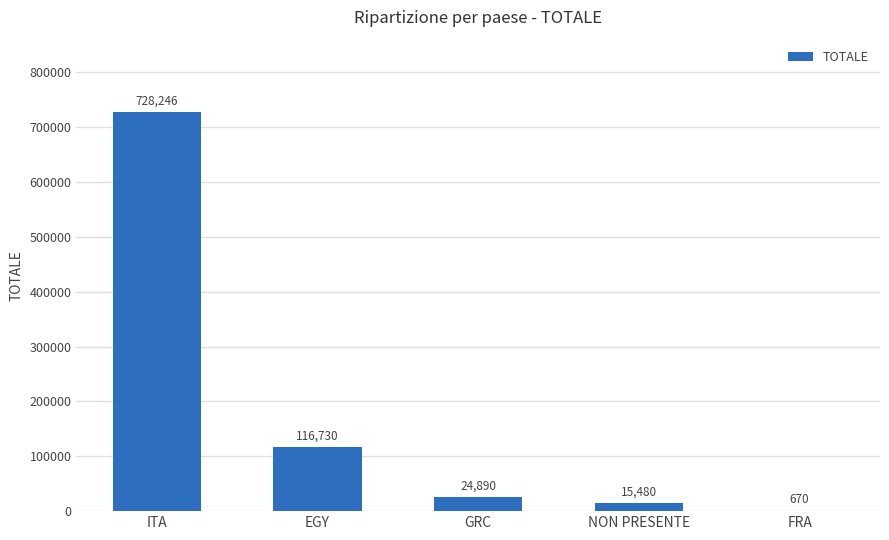

The chart shows a value of 1152787 at ITA. True or false?

False